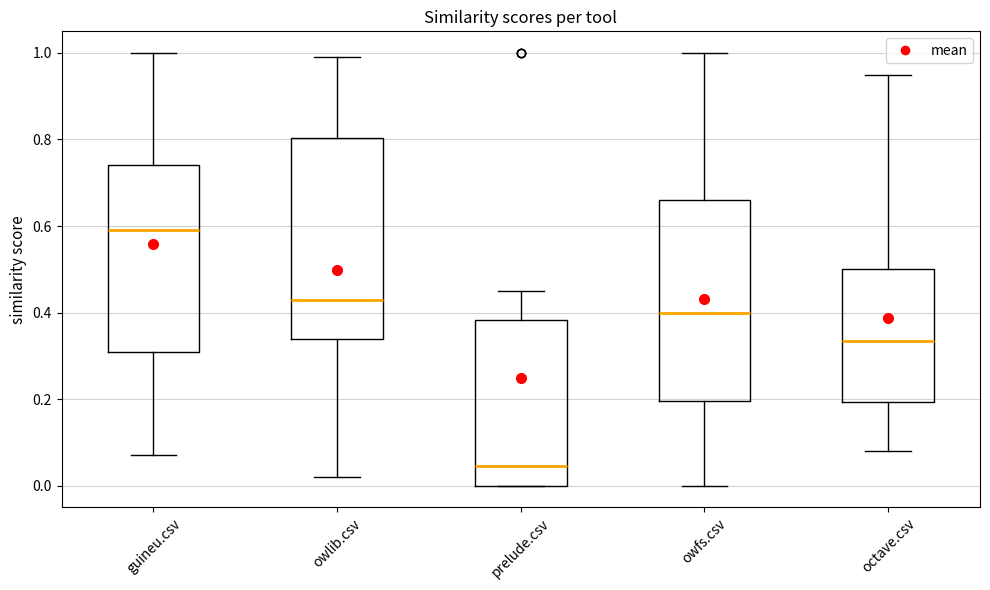

Where does the median line of the box for guineu.csv sit on the y-axis? The values are not printed on the chart, so give them approximately, as read against the axis.

0.60